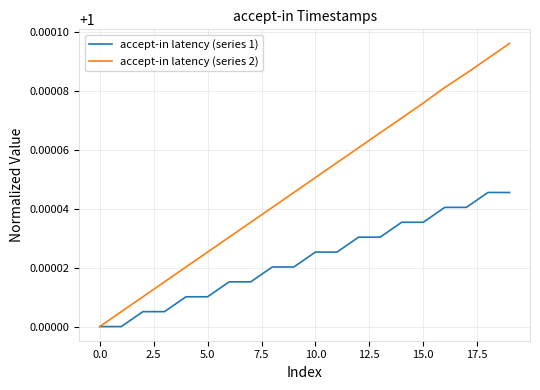

Which series has the largest total across all categories?

accept-in latency (series 2)